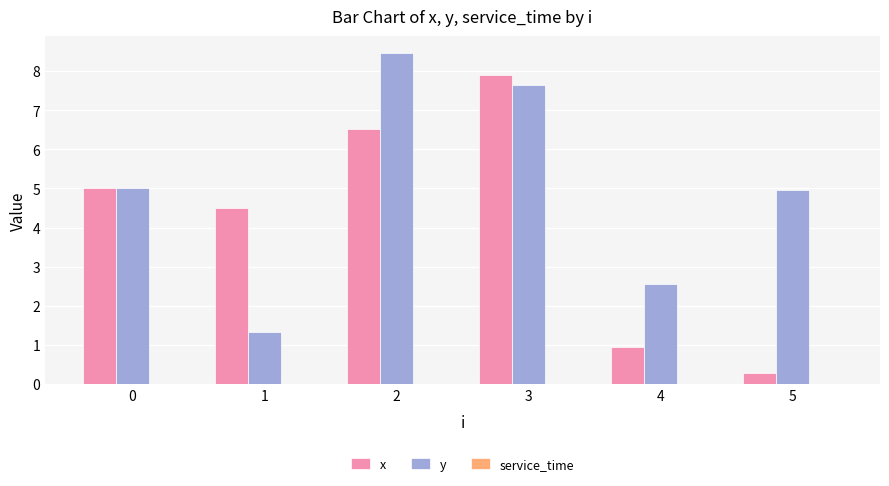

Are the bars grouped side by side (vs. stacked)?

Yes